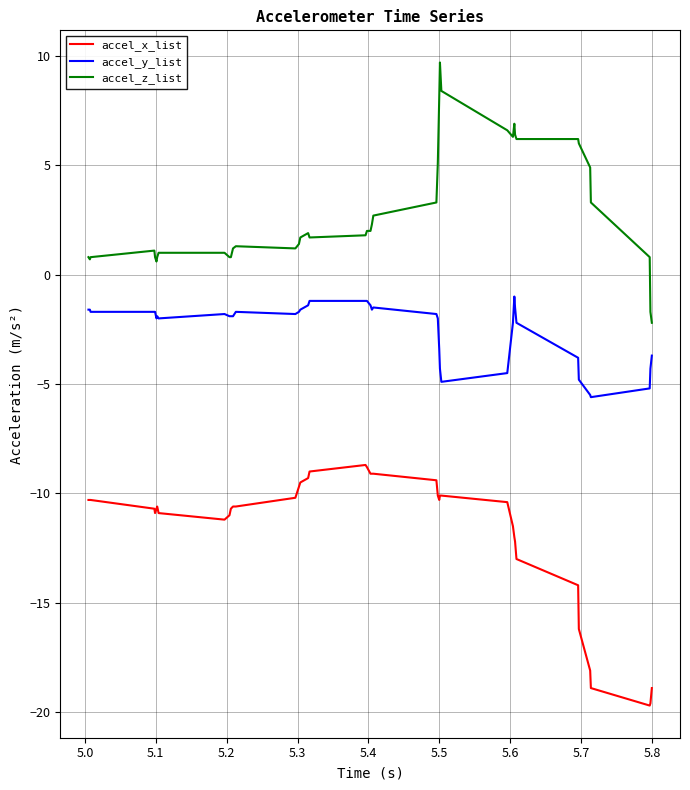

What is the highest value of the accel_y_list series?

-1.0